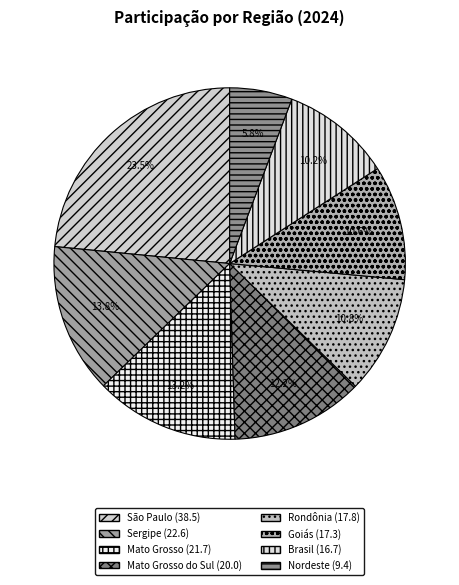

Count the number of slices in the pie.

8